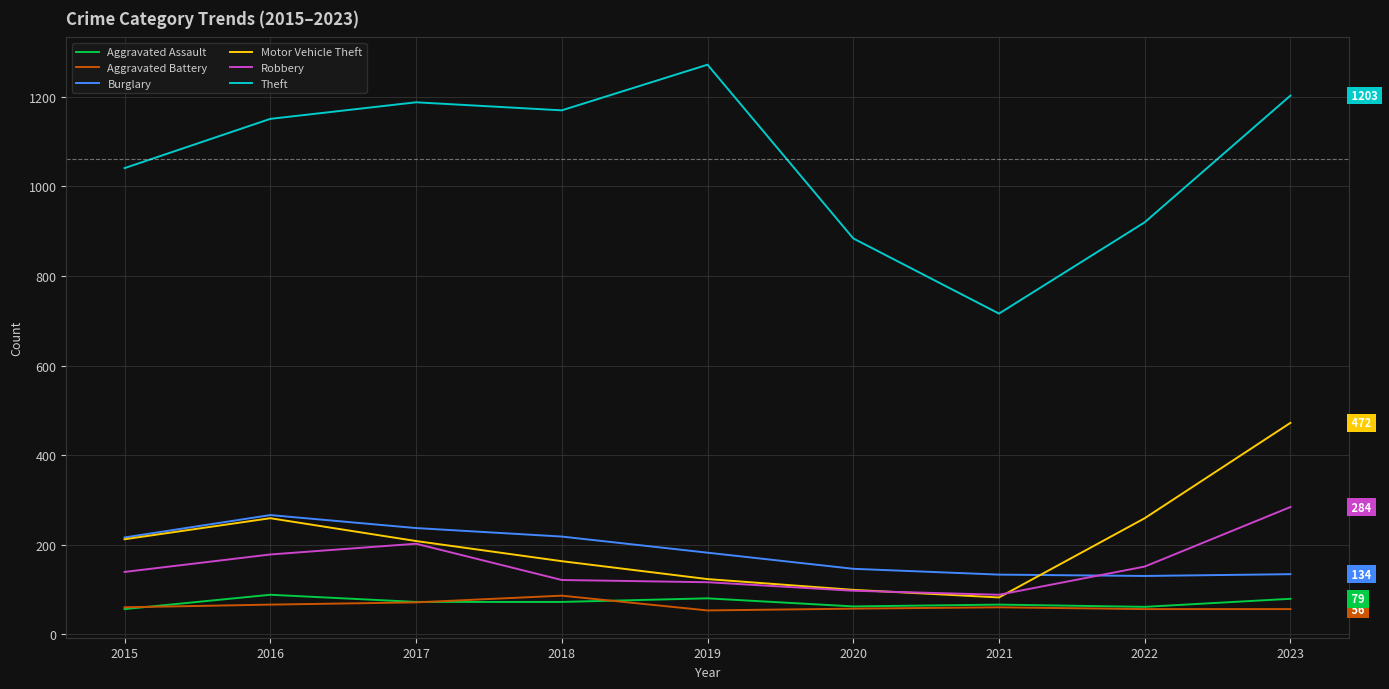

At which label does Burglary reach its peak?

2016